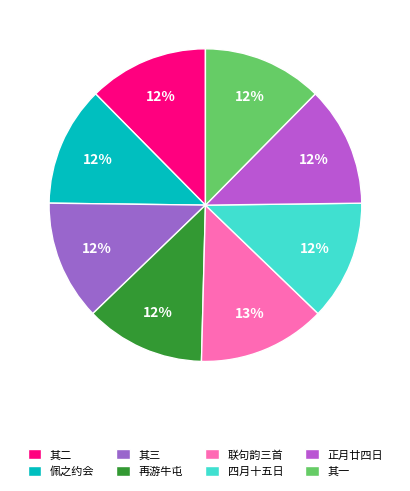

Which category has the smallest portion of the pie?

佩之约会牛屯山庄雨不克赴辱诗见贶依韵答之